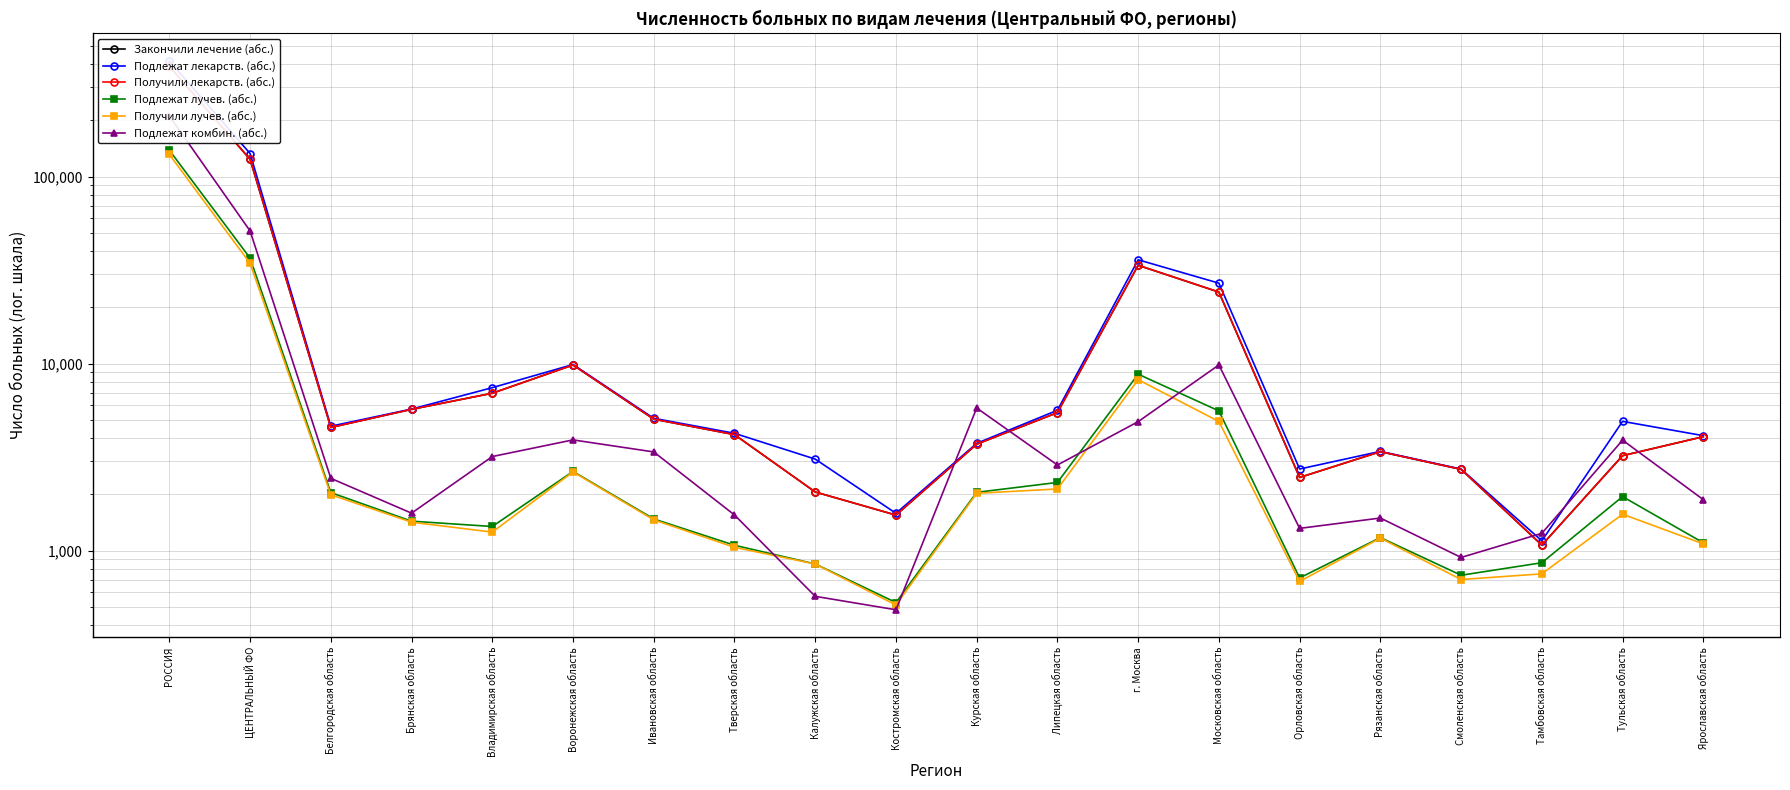

How many interior local peaks does the Подлежат лучев. (абс.) series have?

4